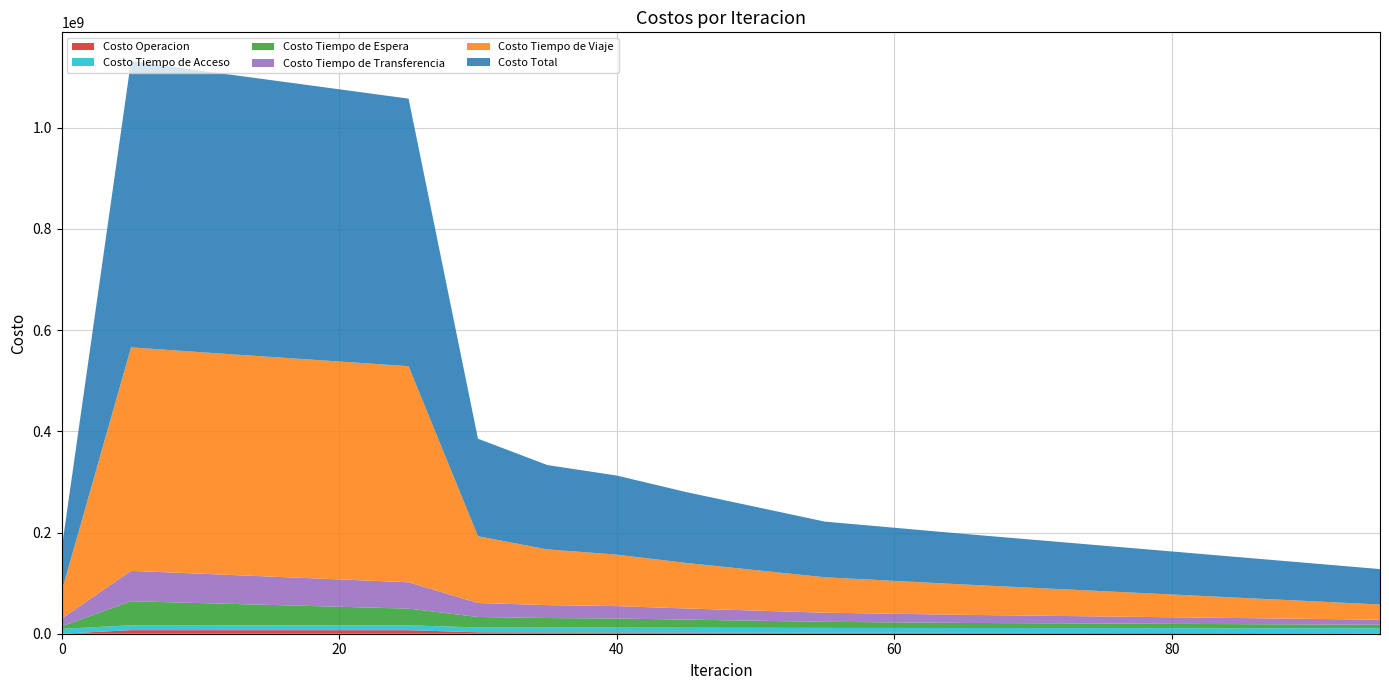

Reading right to left, list all the values displayed in this chart.

Costo Operacion: 95=1100000.0	90=1200000.0	85=1300000.0	80=1400000.0	75=1500000.0	70=1600000.0	65=1700000.0	60=1800000.0	55=1900000.0	50=2100000.0	45=2300000.0	40=2454880.7	35=2562083.6	30=2849863.6	25=6954921.0	20=6987190.2	15=7016264.0	10=7043431.8	5=7070553.9	0=0.0
Costo Tiempo de Acceso: 95=9632432.5	90=9632432.5	85=9632432.5	80=9632432.5	75=9632432.5	70=9632432.5	65=9632432.5	60=9632432.5	55=9632432.5	50=9632432.5	45=9632432.5	40=9632432.5	35=9632432.5	30=9632432.5	25=9632432.5	20=9632432.5	15=9632432.5	10=9632432.5	5=9632432.5	0=9632432.5
Costo Tiempo de Espera: 95=7000000.0	90=7500000.0	85=8000000.0	80=8500000.0	75=9000000.0	70=9500000.0	65=10000000.0	60=11000000.0	55=12000000.0	50=14000000.0	45=16000000.0	40=17924555.3	35=18834776.6	30=20603385.6	25=33022590.1	20=36691320.2	15=40307859.7	10=43895602.7	5=47485586.3	0=5036117.7
Costo Tiempo de Transferencia: 95=10000000.0	90=11000000.0	85=12000000.0	80=13000000.0	75=14000000.0	70=15000000.0	65=16000000.0	60=17000000.0	55=18000000.0	50=20000000.0	45=22000000.0	40=24525982.1	35=25489631.7	30=27694690.0	25=52050732.2	20=54022119.9	15=56024898.2	10=58040749.4	5=60049854.3	0=15230495.8
Costo Tiempo de Viaje: 95=30000000.0	90=35000000.0	85=40000000.0	80=45000000.0	75=50000000.0	70=55000000.0	65=60000000.0	60=65000000.0	55=70000000.0	50=80000000.0	45=90000000.0	40=101727953.2	35=110128448.8	30=131887338.3	25=426990910.7	20=430568793.1	15=434146946.2	10=437728838.4	5=441643447.3	0=53867653.8
Costo Total: 95=70000000.0	90=75000000.0	85=80000000.0	80=85000000.0	75=90000000.0	70=95000000.0	65=100000000.0	60=105000000.0	55=110000000.0	50=125000000.0	45=140000000.0	40=156265803.9	35=166647373.2	30=192667709.9	25=528651586.5	20=537901855.9	15=547128400.5	10=556341054.8	5=565881874.4	0=83766699.8